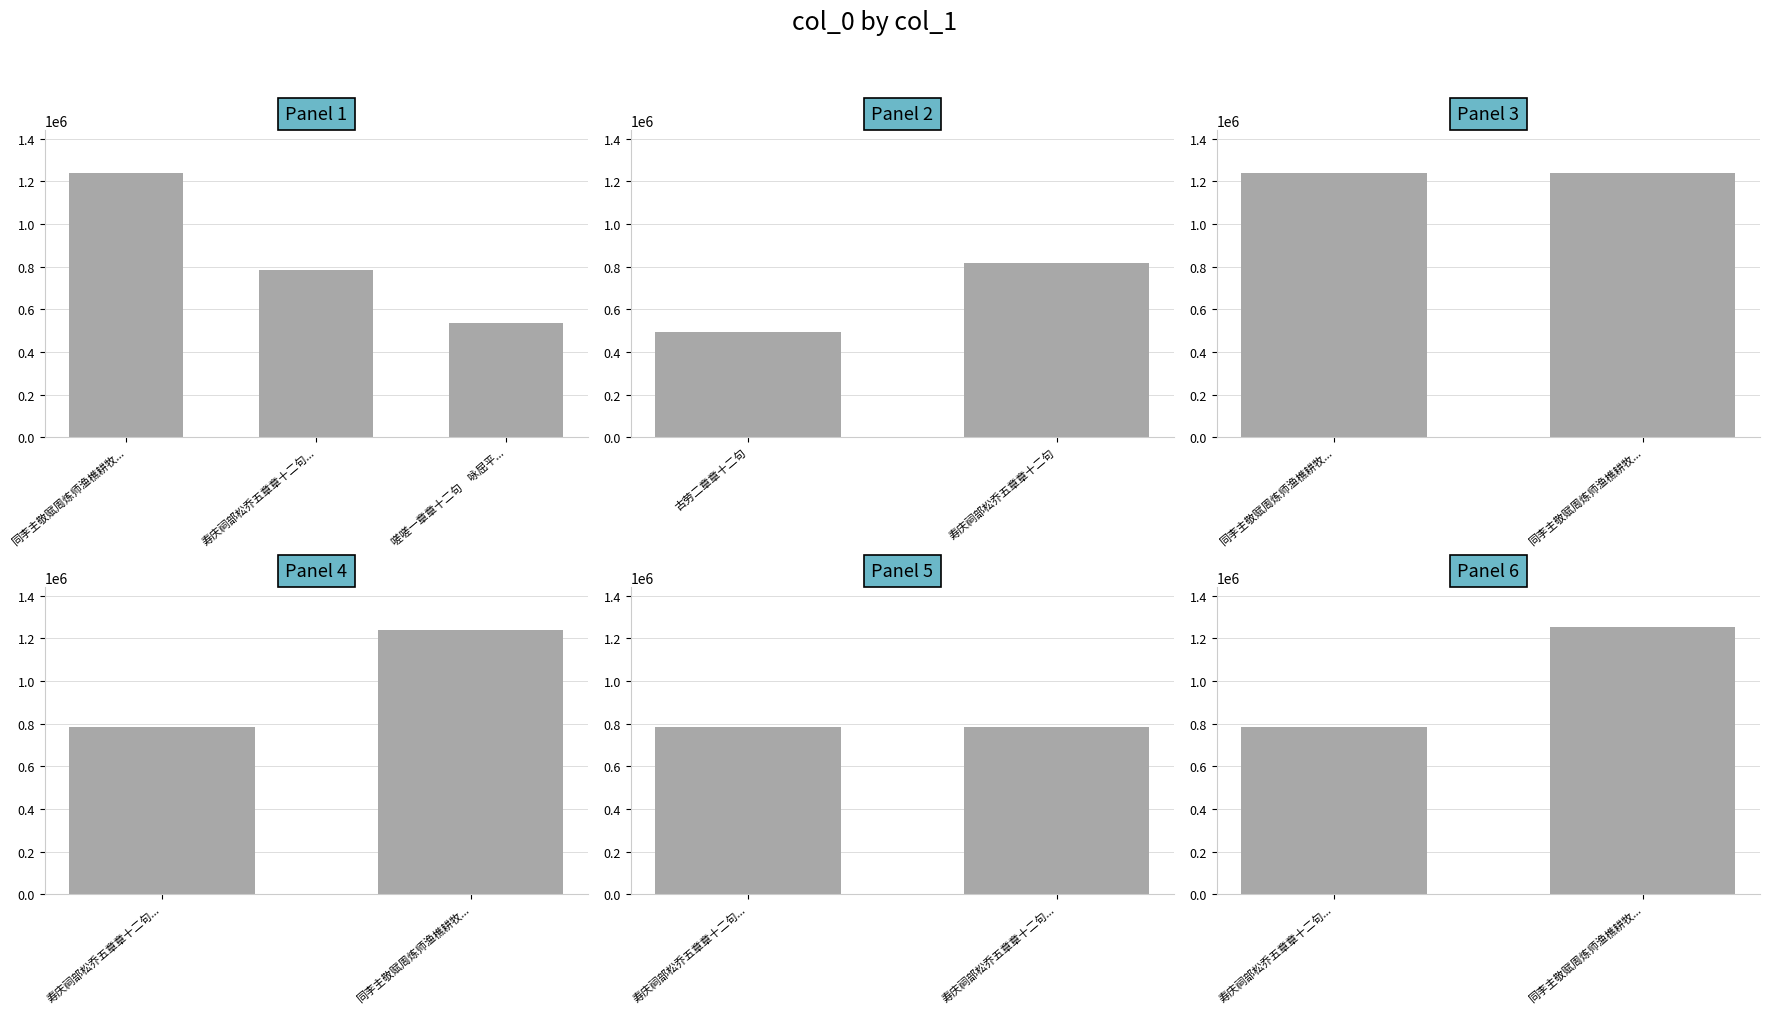

Approximately how many times larger is the value at 寿庆祠部松乔五章章十二句 其五 compared to 嗟嗟一章章十二句　咏屈平也?

1.5